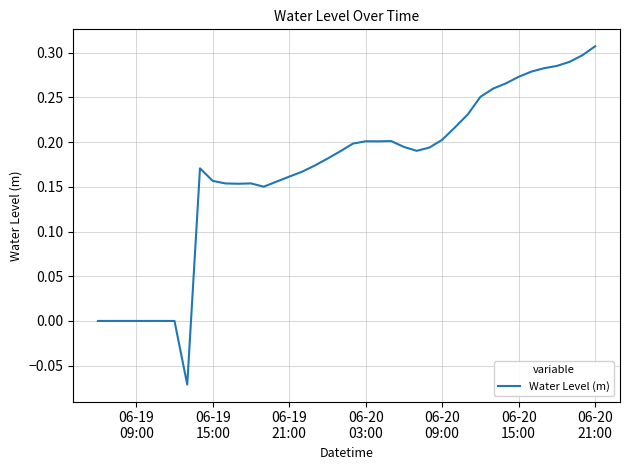

How many lines are shown in the chart?

1